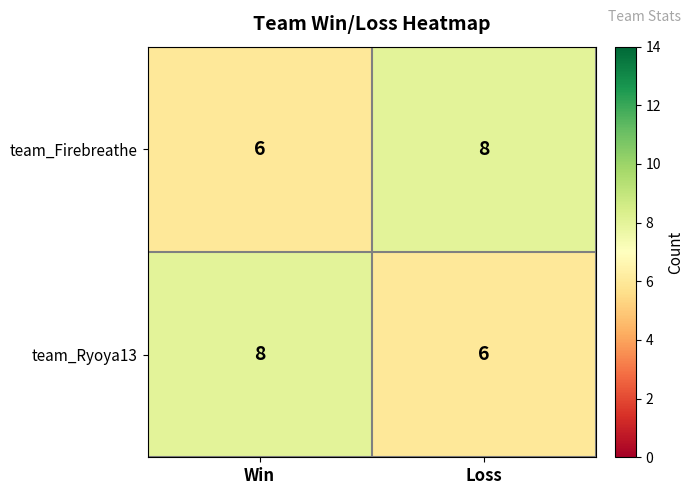

List the labels in order of team_Ryoya13 value, largest first.

Win, Loss